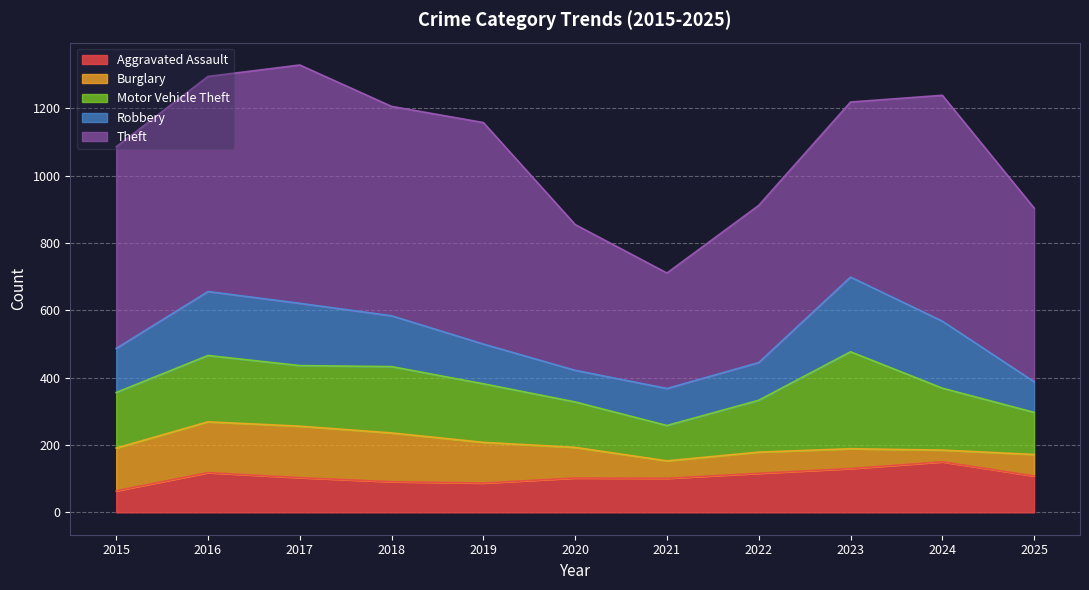

Which series has the largest total across all categories?

Theft